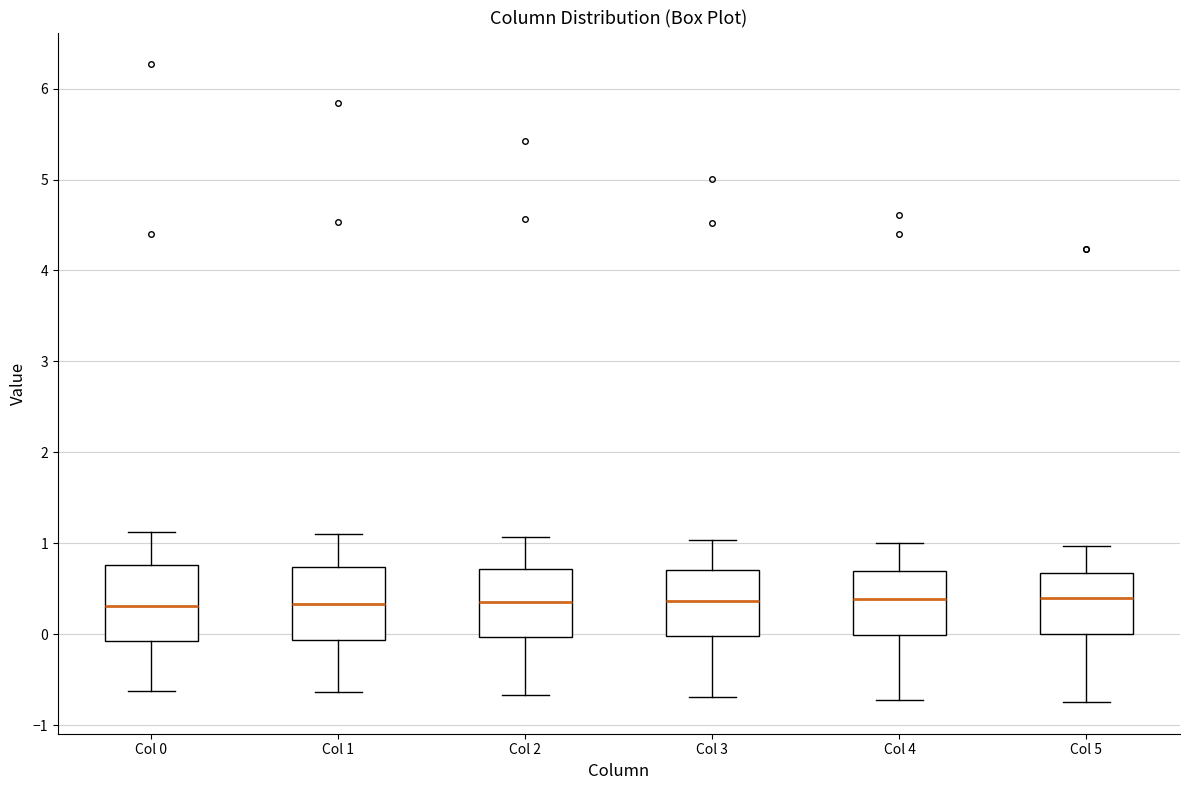

Reading left to right, read every box against the y-axis: the position of its median line, the range the box covers, and the ends of its whiskers. The values are not printed on the chart, so give them approximately, as read against the axis.

Col 0: median 0.3, box -0.1 to 0.8, whiskers -0.6 to 1.1
Col 1: median 0.3, box -0.1 to 0.7, whiskers -0.6 to 1.1
Col 2: median 0.4, box 0.0 to 0.7, whiskers -0.7 to 1.1
Col 3: median 0.4, box 0.0 to 0.7, whiskers -0.7 to 1.0
Col 4: median 0.4, box 0.0 to 0.7, whiskers -0.7 to 1.0
Col 5: median 0.4, box 0.0 to 0.7, whiskers -0.7 to 1.0